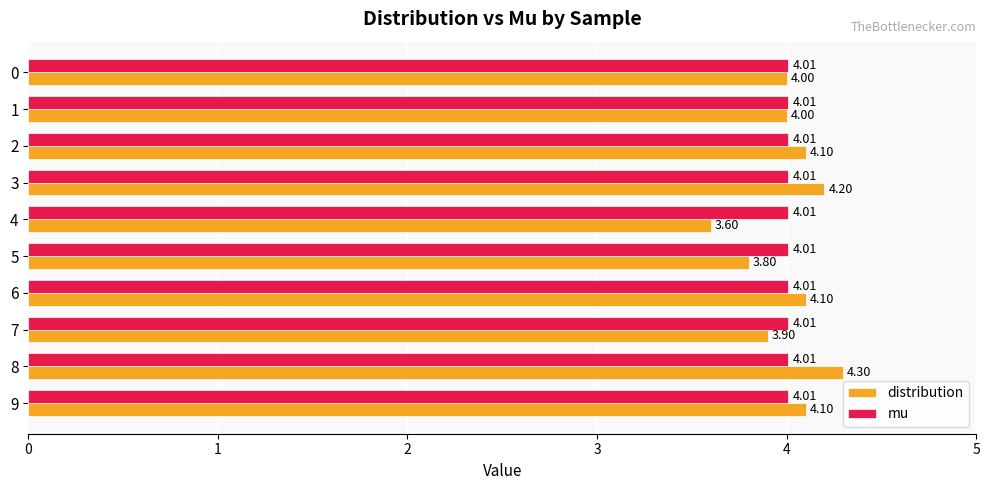

What is the total value across all series at 4?

7.6